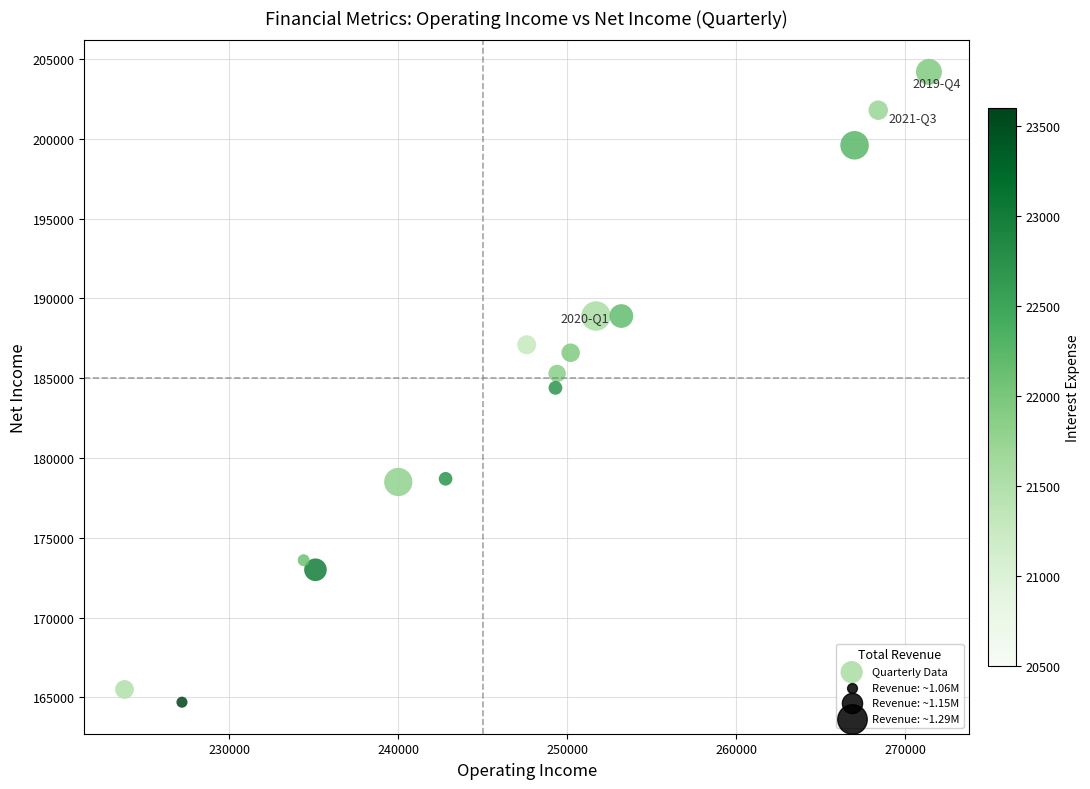

What is the range of Y values (max minus min)?

39500